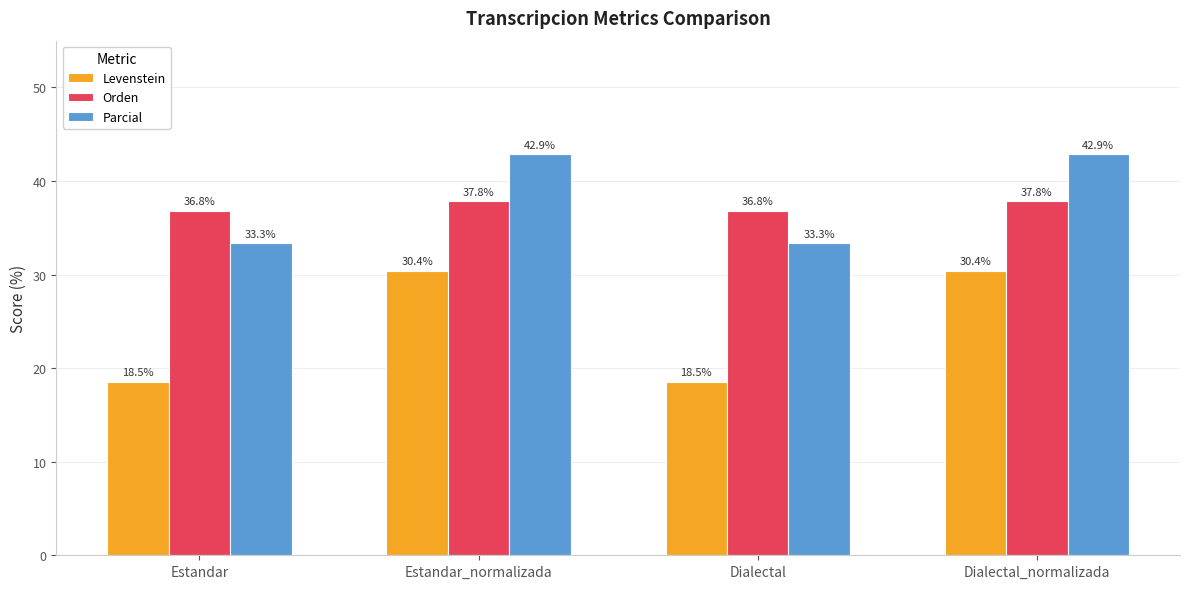

List the series in order of their peak value, lowest first.

Levenstein, Orden, Parcial